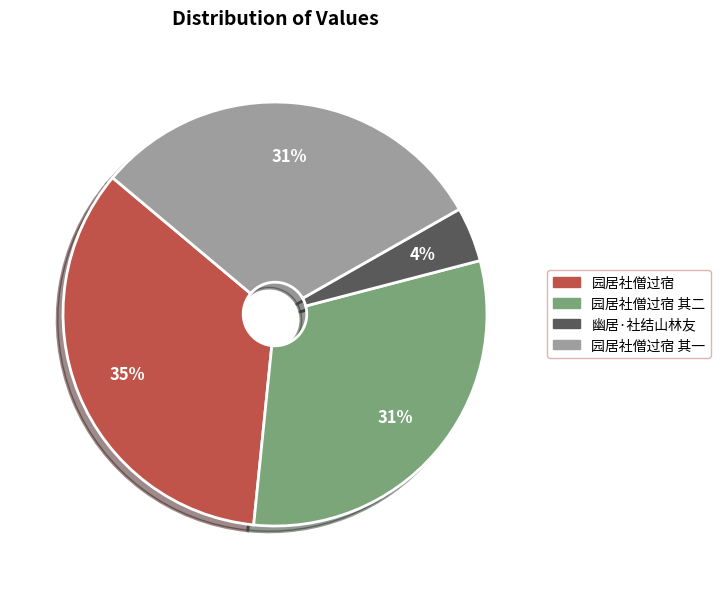

Is there any slice that represents more than half of the pie?

No